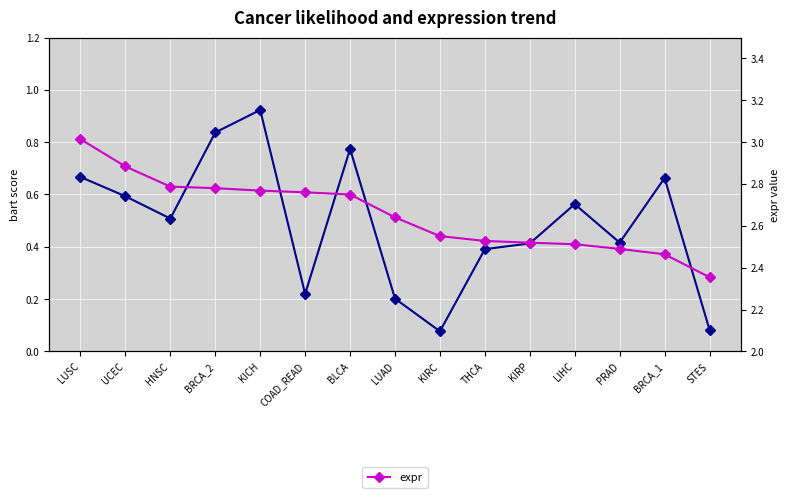

What is the label of the 13th point from the right?

HNSC